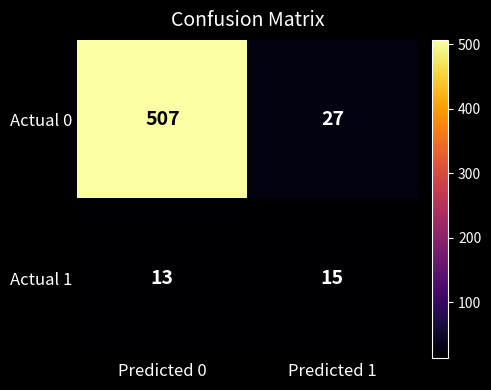

What is the difference between the highest and lowest values at Predicted 0?

494